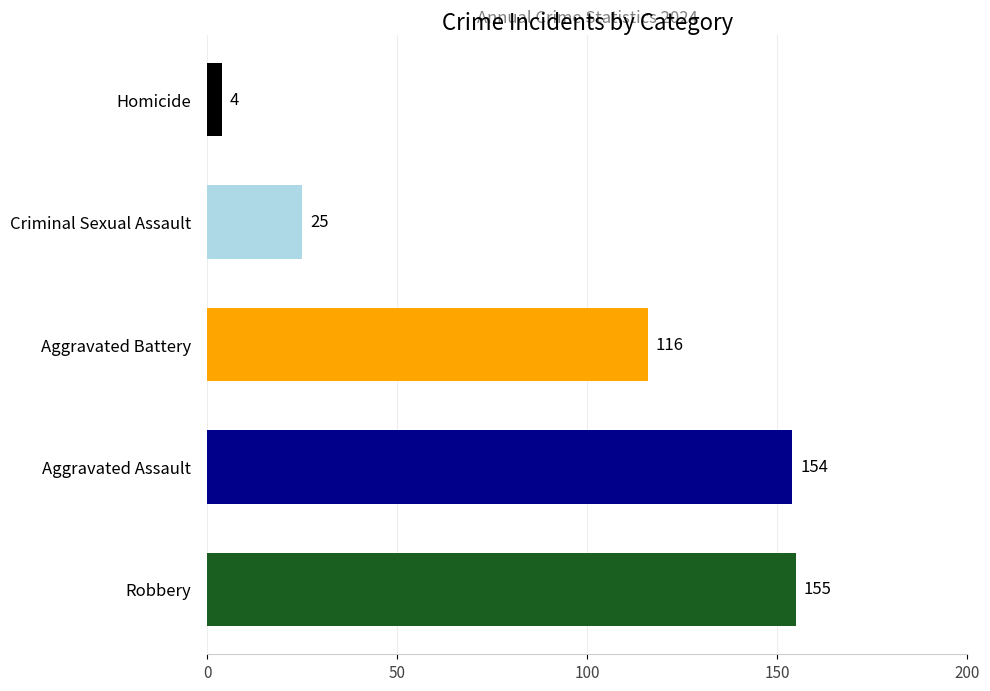

Approximately how many times larger is the value at Aggravated Assault compared to Criminal Sexual Assault?

6.2